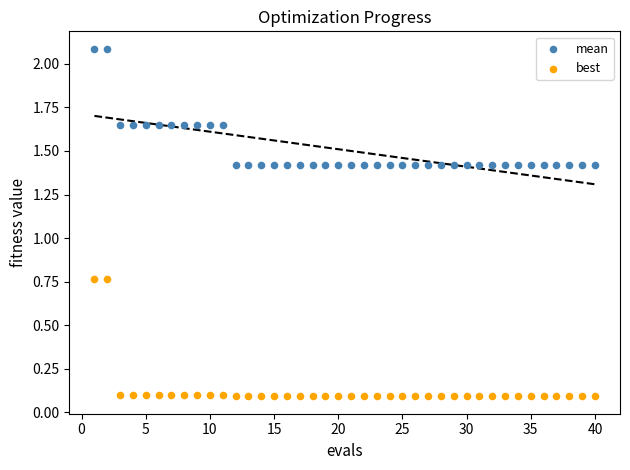

What are all the series names shown in the legend?

mean, best